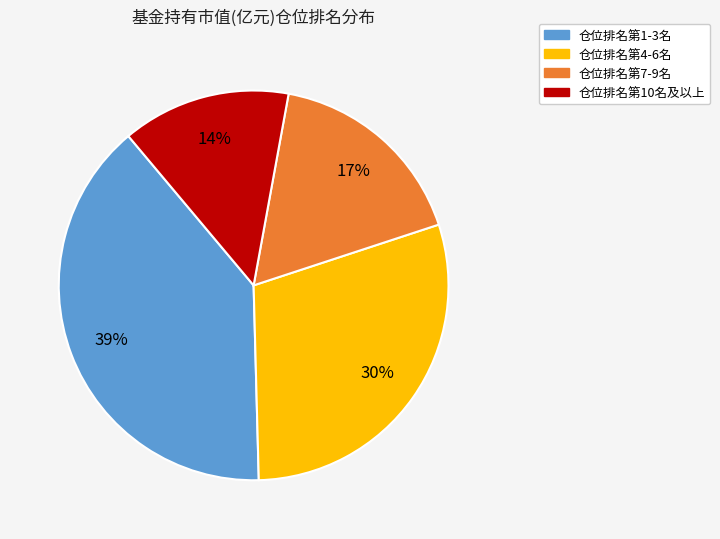

Is there any slice that represents more than half of the pie?

No